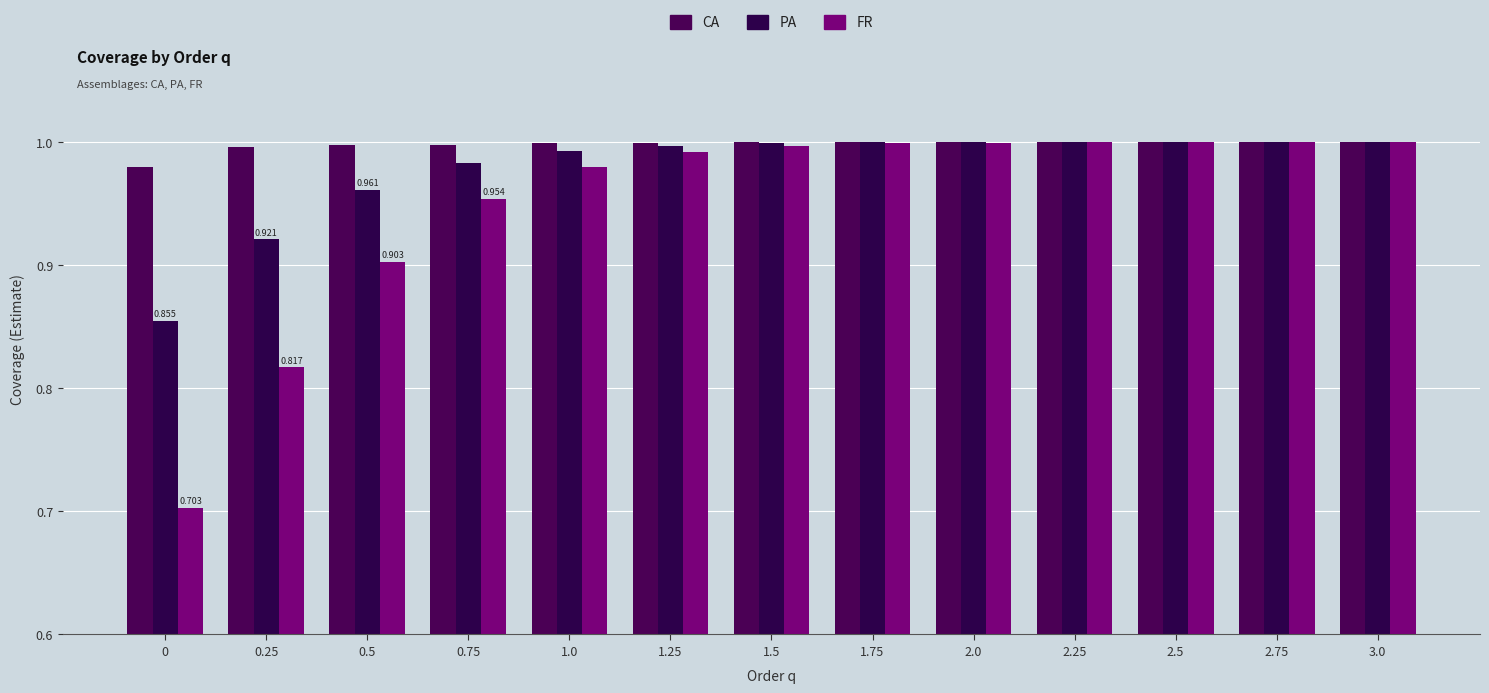

What is the value of the FR bar at the 2nd from the left?

0.8